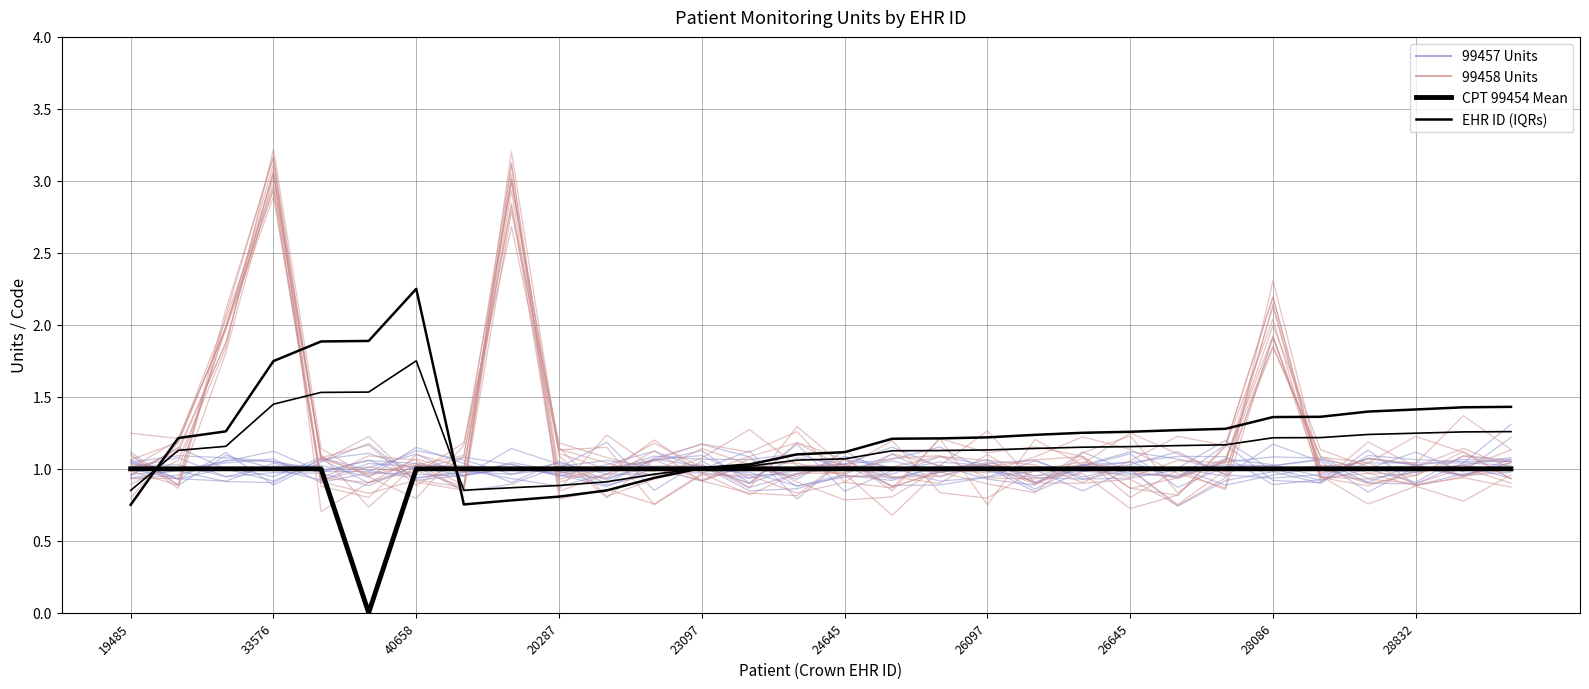

Which series has the largest range (max minus min)?

99458 Units